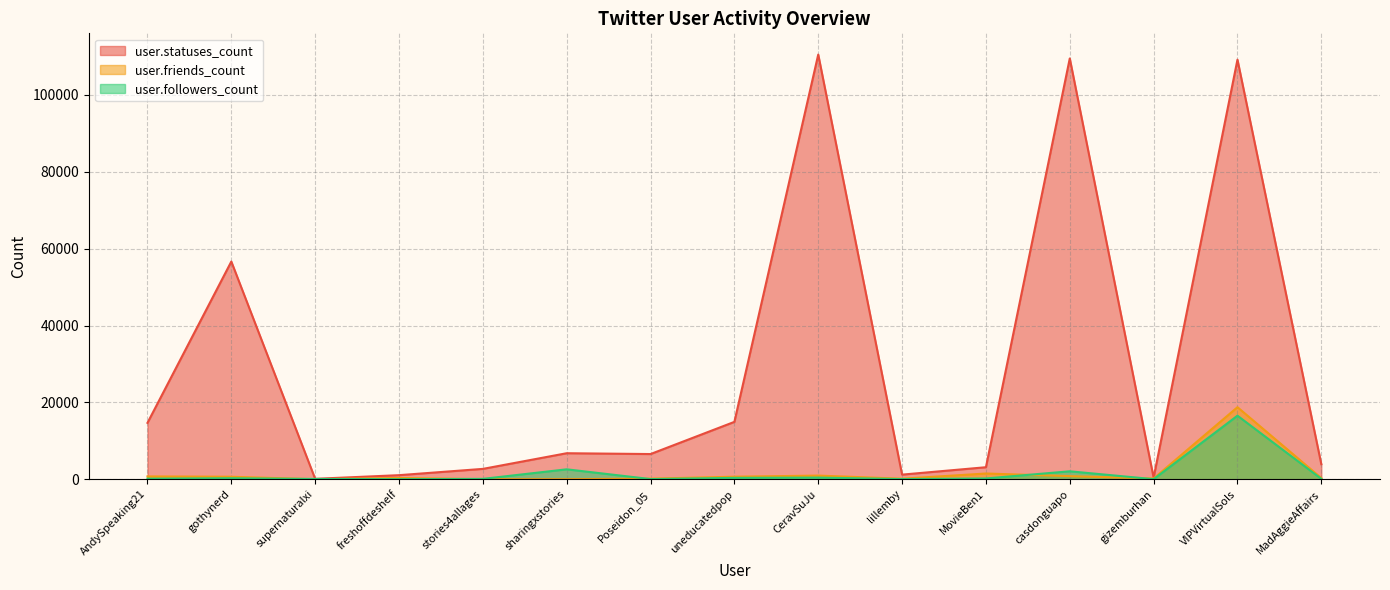

What is the difference between the user.friends_count values at Poseidon_05 and AndySpeaking21?

582